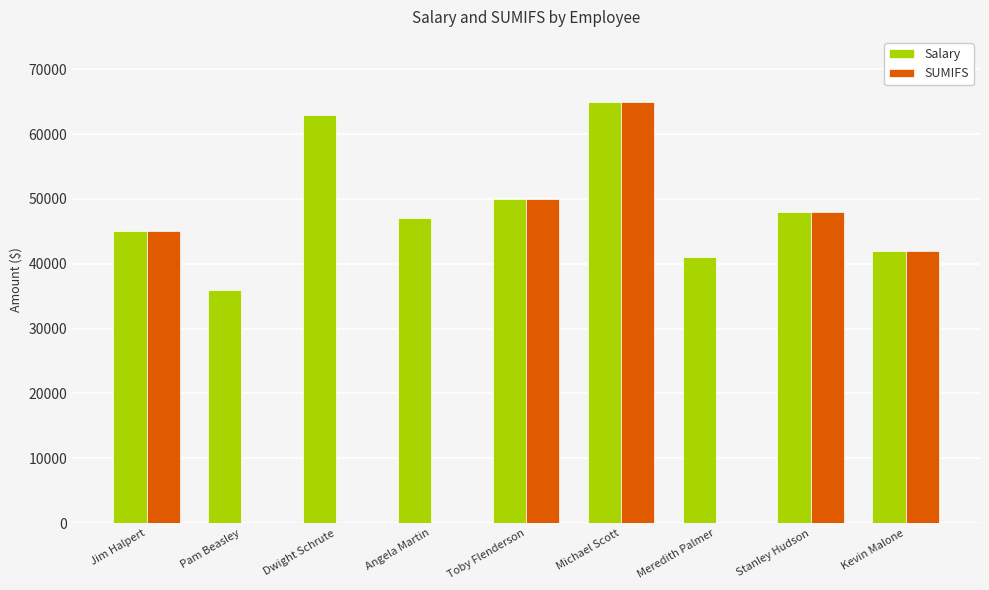

Reading left to right, transcribe all the data shown in this chart.

Salary: 45000	36000	63000	47000	50000	65000	41000	48000	42000
SUMIFS: 45000	0	0	0	50000	65000	0	48000	42000